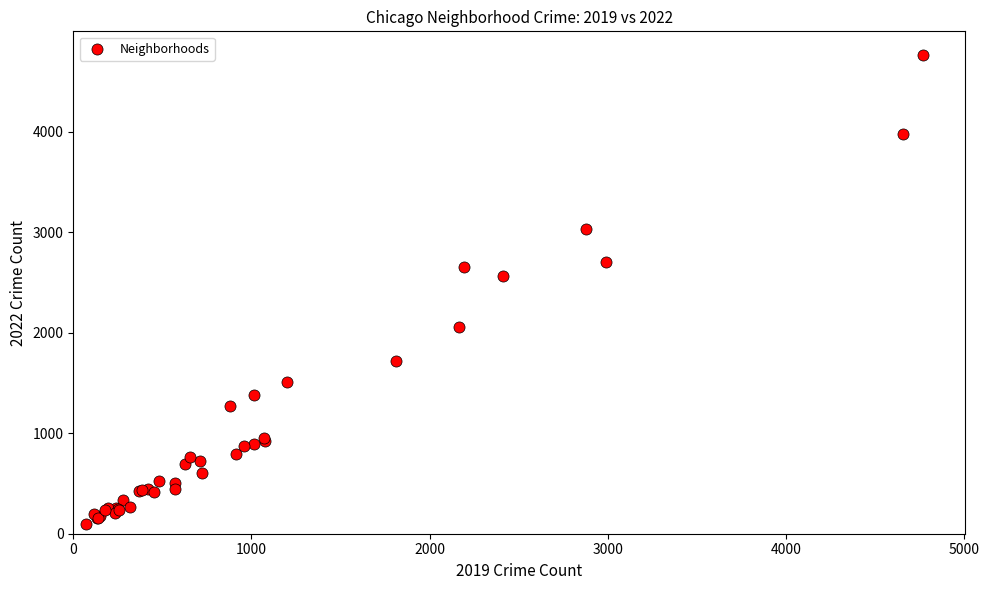

What Y value in the scatter plot is closest to 2431?

2567